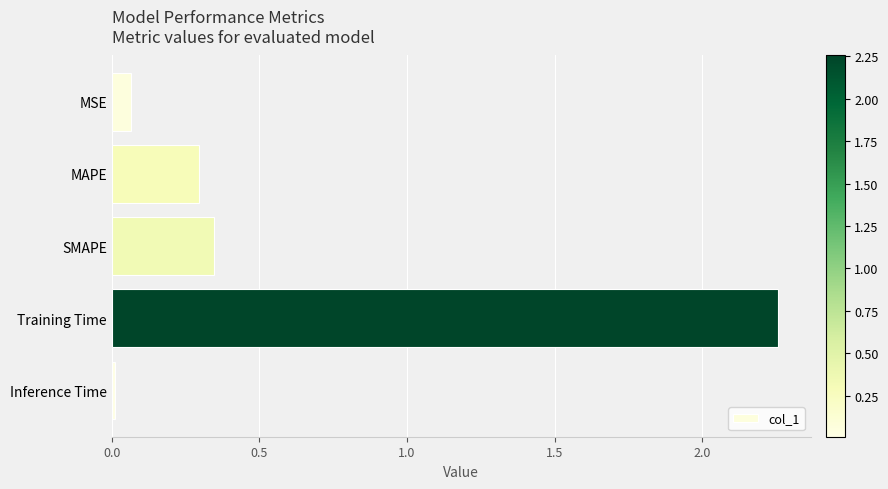

Is it true that the value at Inference Time is 0.0?

True